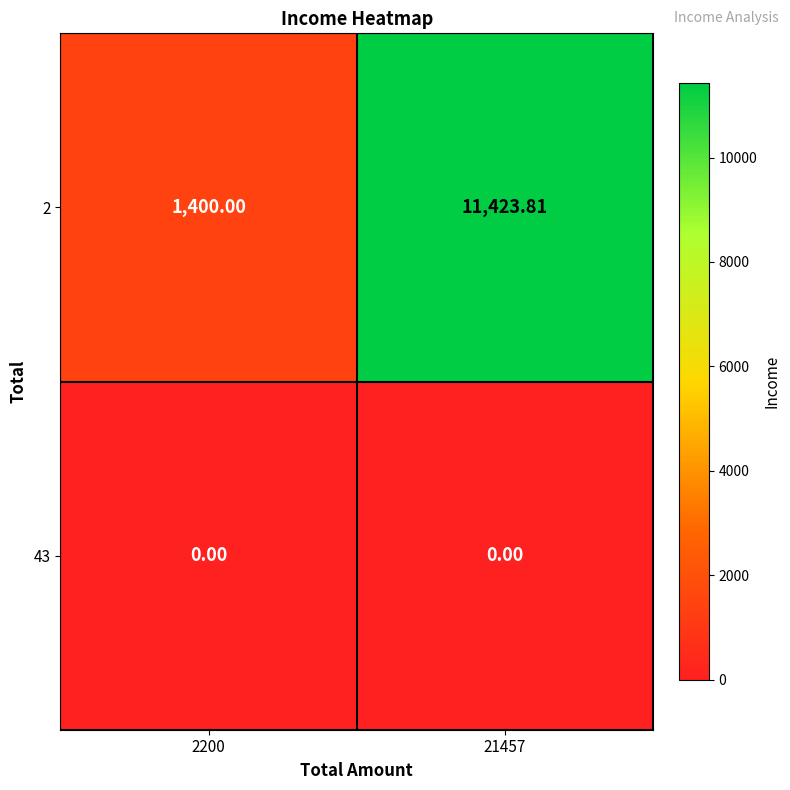

Which series has the widest spread of values?

2